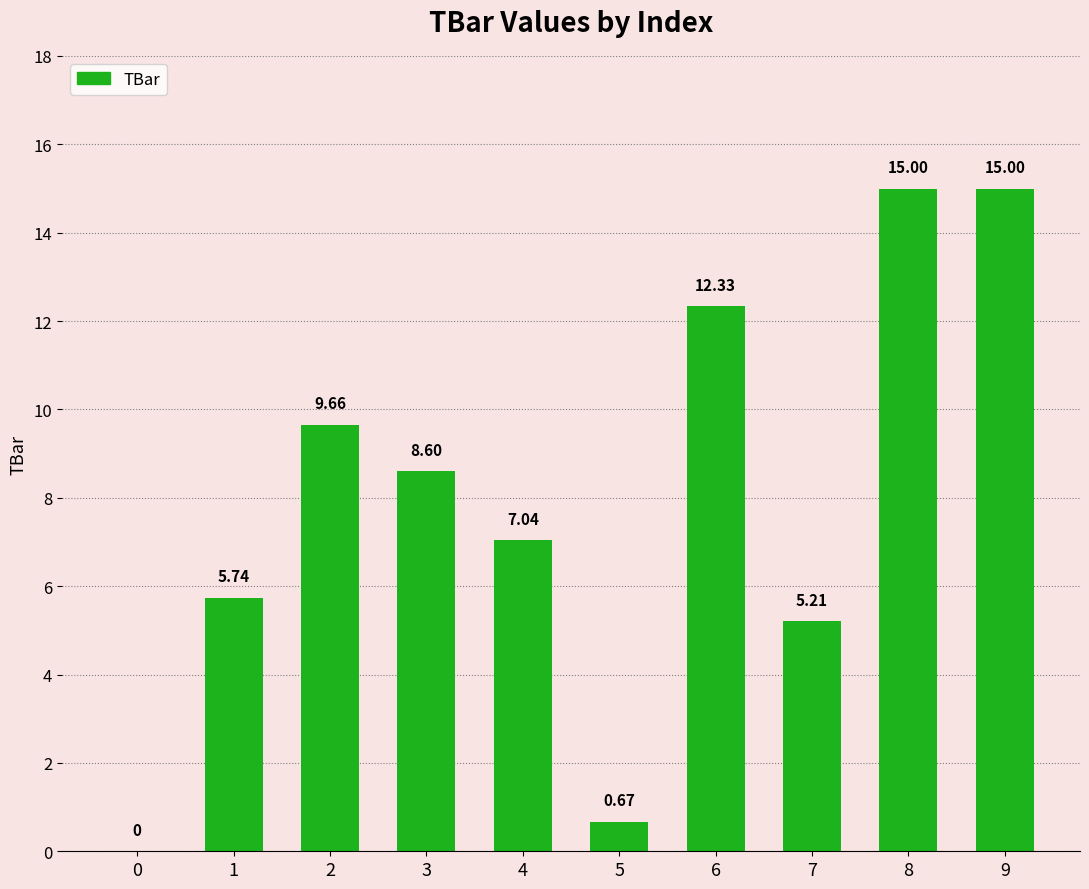

What is the sum of the values at 7 and 3?

13.8